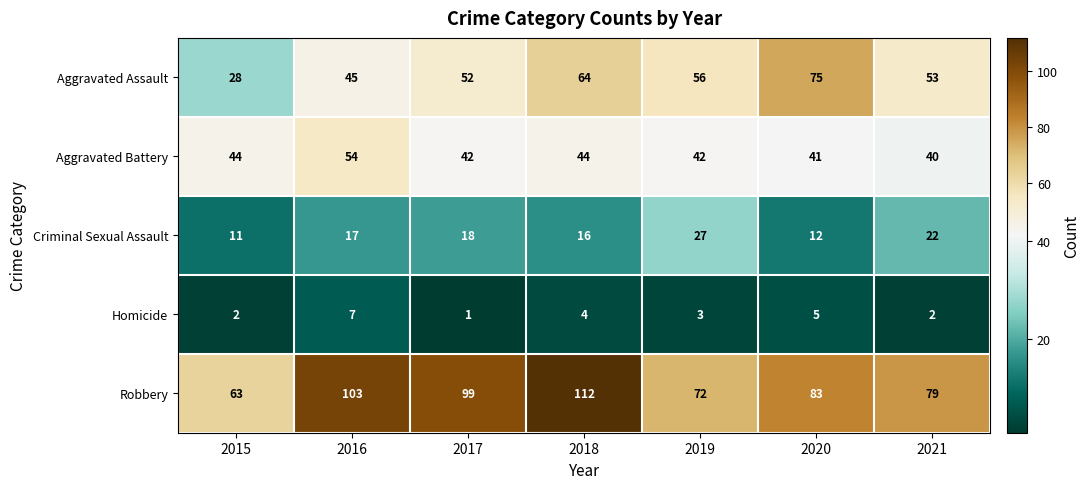

Which label corresponds to the smallest value in the chart?

2017